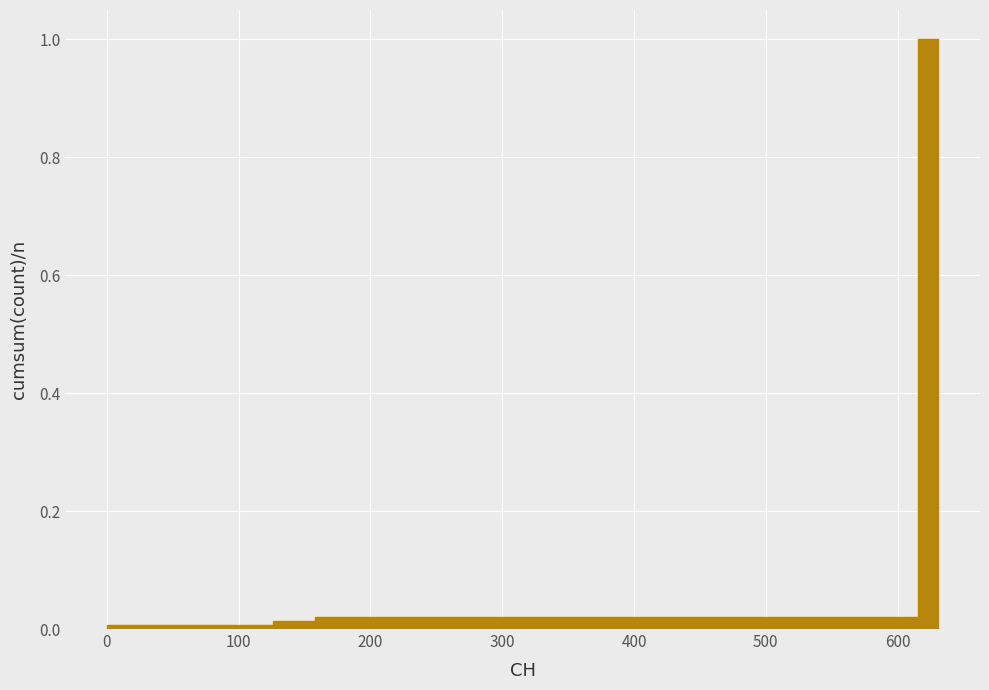

Read against the x-axis, roughly where is the centre of the tallest bar?

620